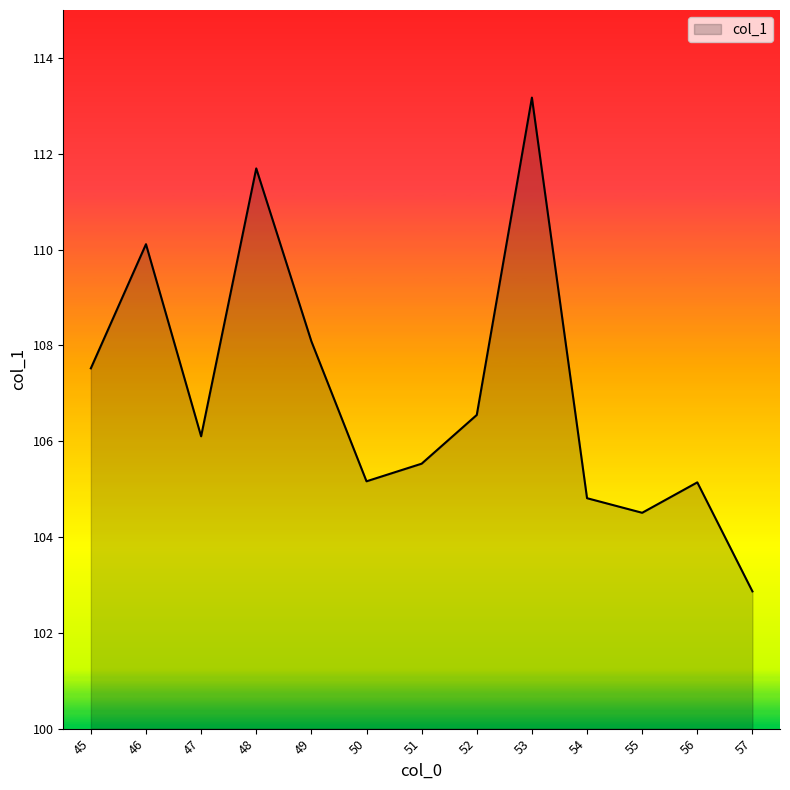

What is the ratio of the value at 47 to the value at 53?

0.9